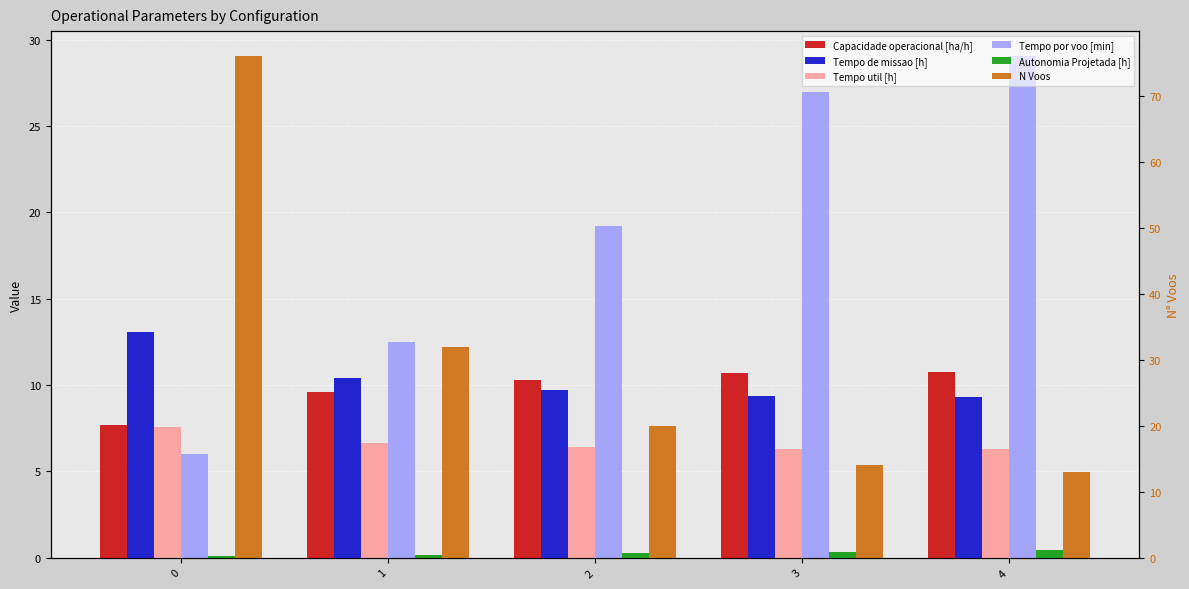

What is the value of the Tempo por voo [min] bar at the 1st from the left?

6.0